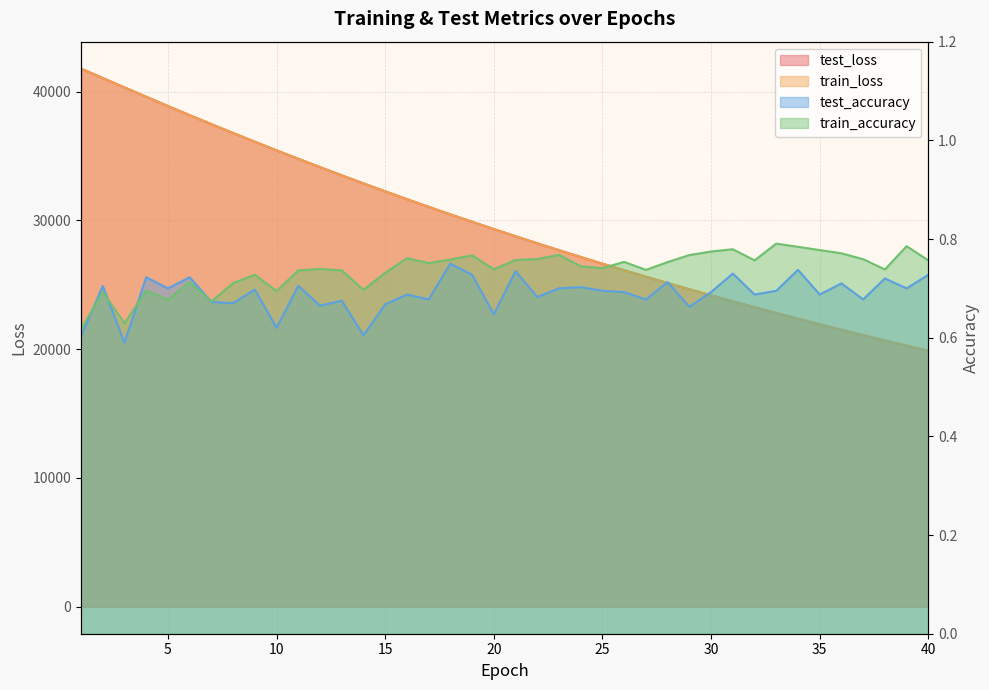

Which series has the largest range (max minus min)?

train_loss